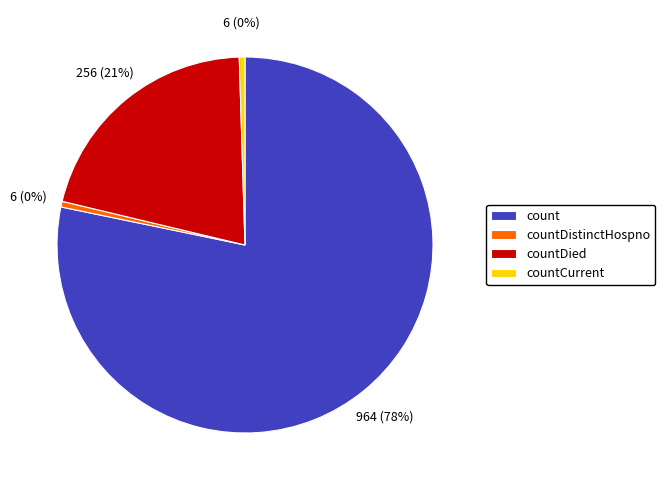

True or false: countDistinctHospno accounts for 11% of the total.

False